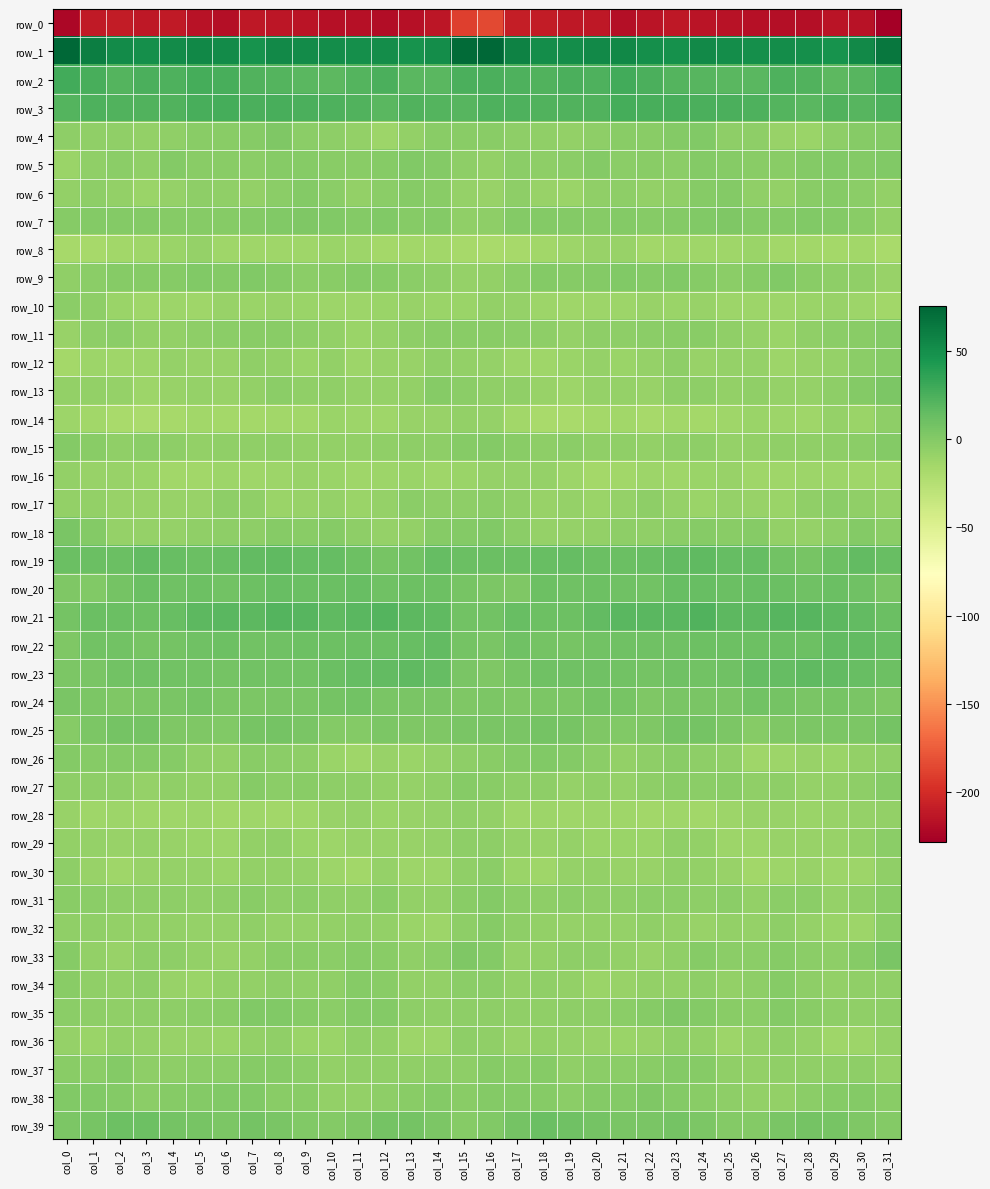

The value of row_10 at col_4 is -15.5. True or false?

False